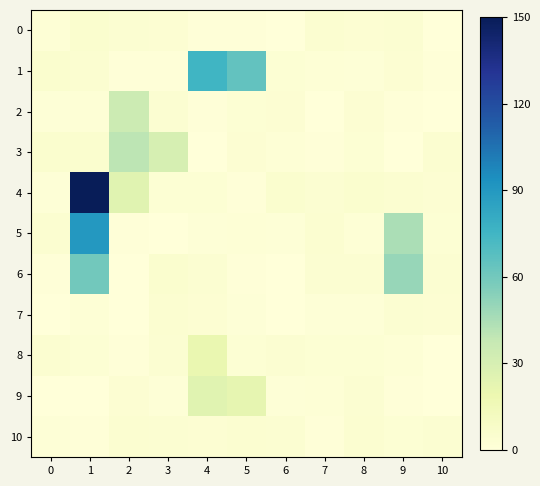

Which has a higher value, 3 or 10?

3